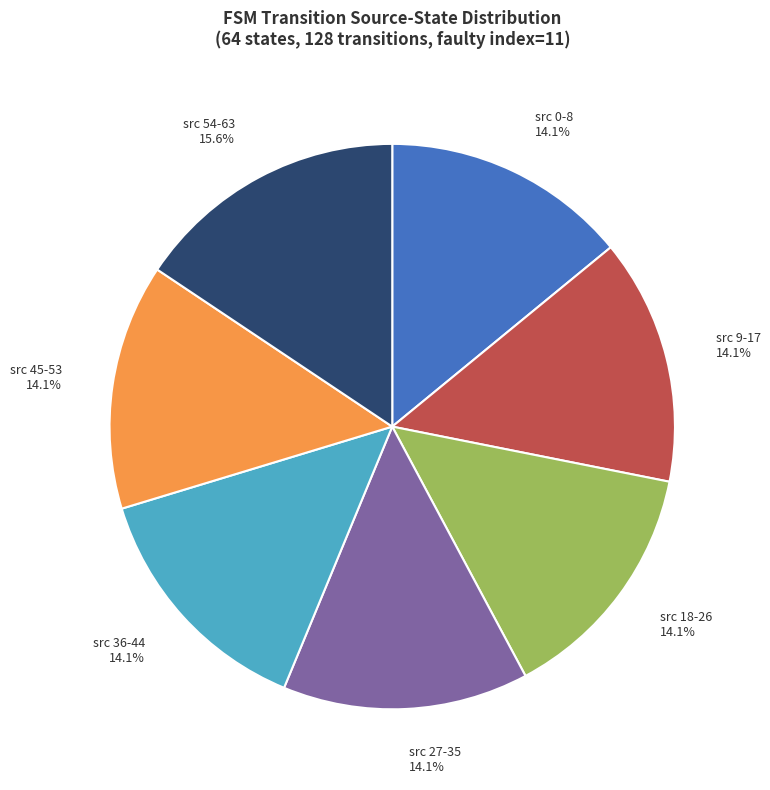

What is the total percentage of src 9-17 and src 45-53?

28.1%